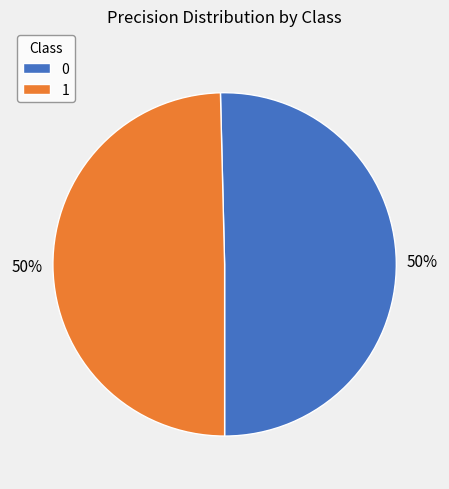

How many slices are in this pie chart?

2